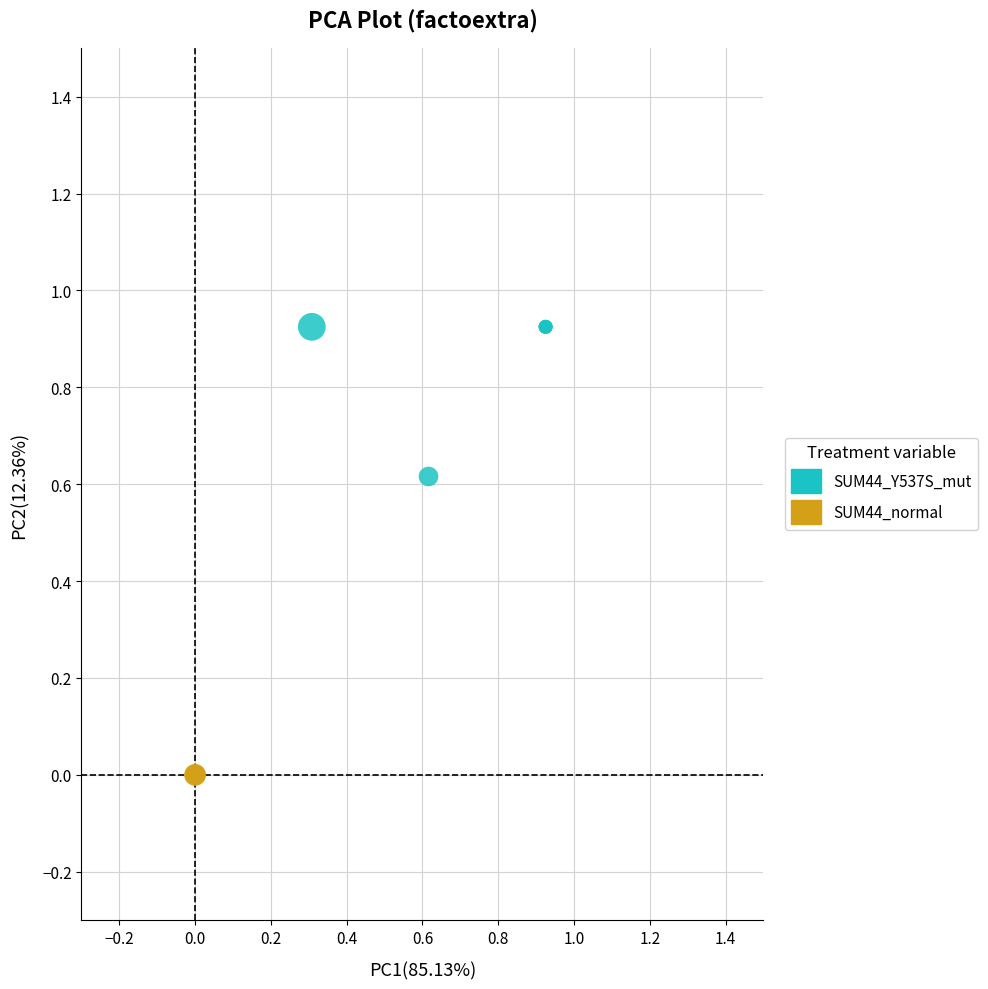

Which series contains the highest Y value?

SUM44_Y537S_mut